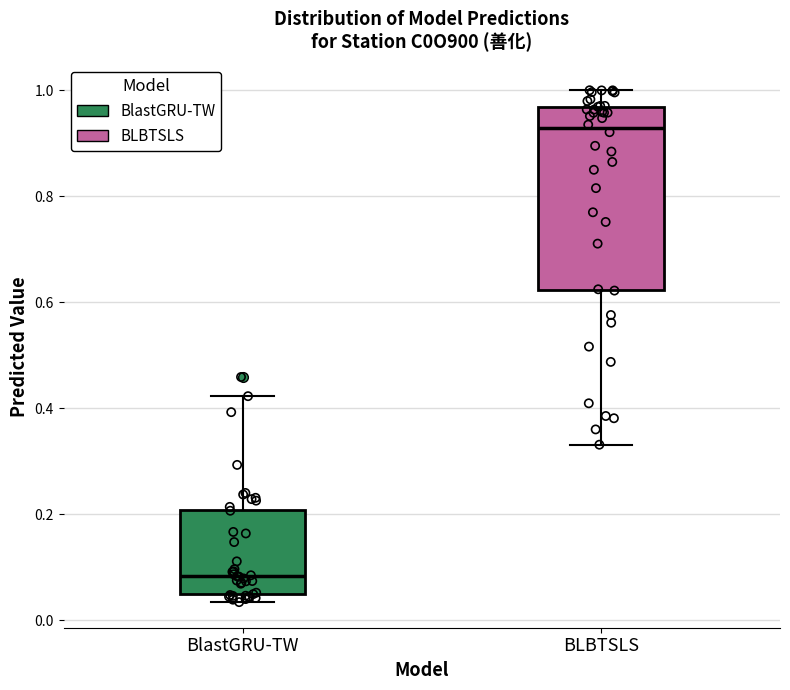

Comparing the boxes themselves (not the whiskers), which one is the tallest?

BLBTSLS